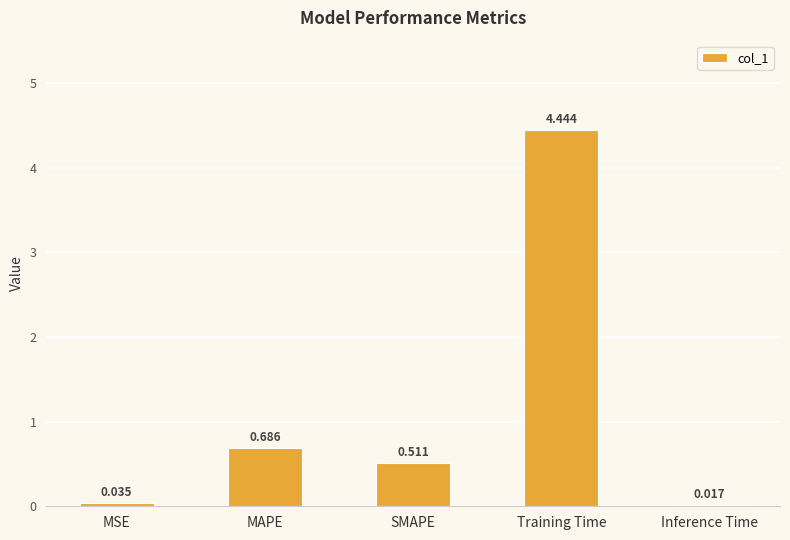

What is the label of the 4th bar from the right?

MAPE